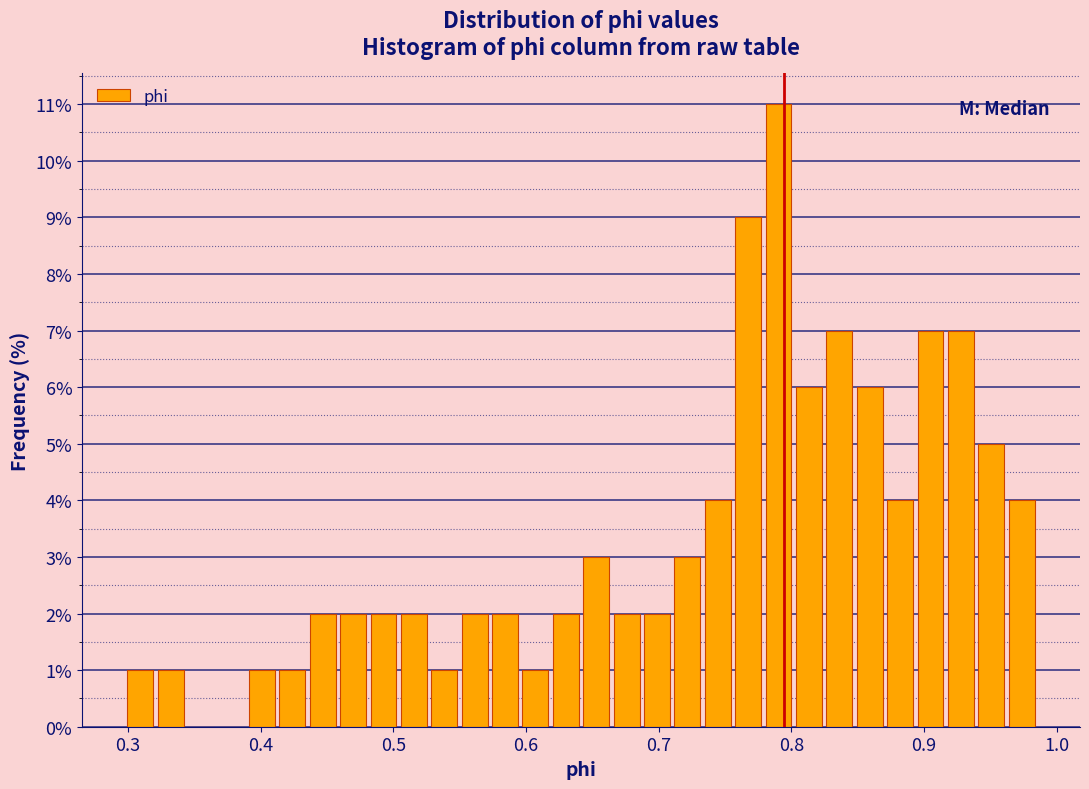

Read against the x-axis, roughly where is the centre of the tallest bar?

0.79